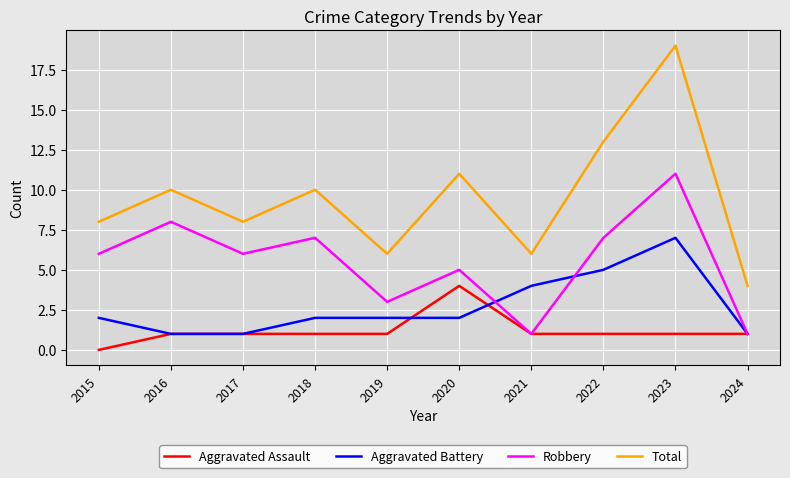

True or false: Total and Aggravated Assault cross at least once.

False